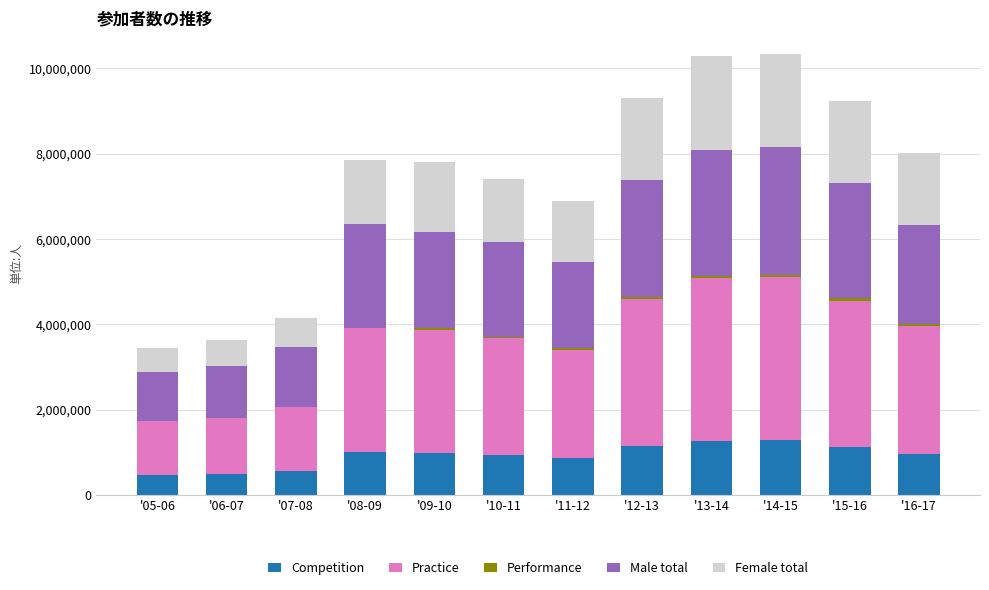

What is the highest value of the Competition series?

1285926